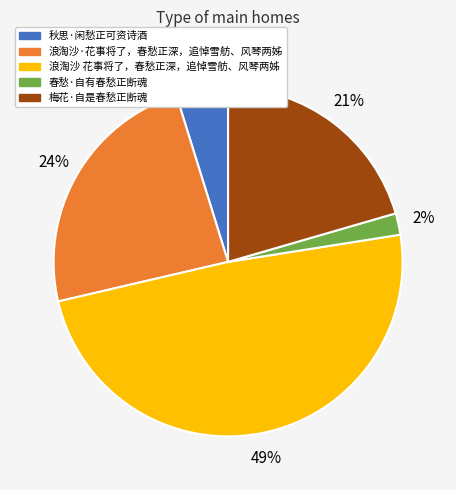

To the nearest percent, what is the difference between the 秋思·闲愁正可资诗酒 and 浪淘沙·花事将了，春愁正深，追悼雪舫、风琴两姊 slice percentages?

19%